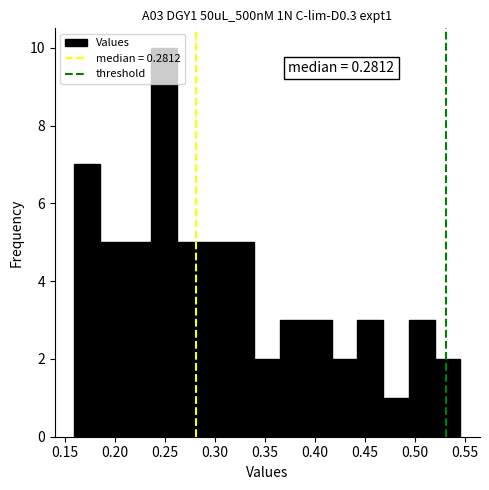

Which range on the x-axis has the tallest bar?

0.235 to 0.260